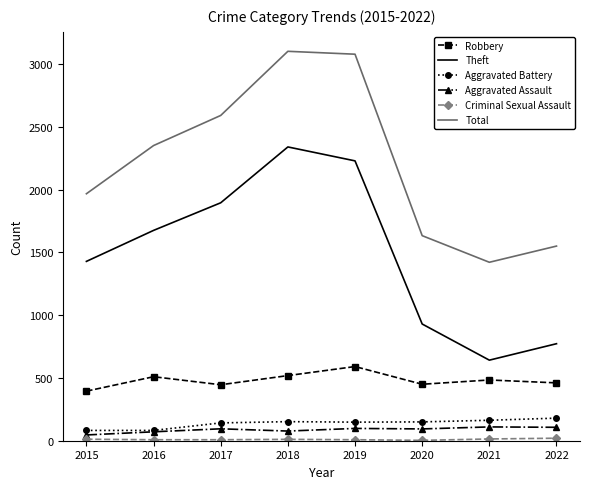

What is the greatest value displayed?

3103